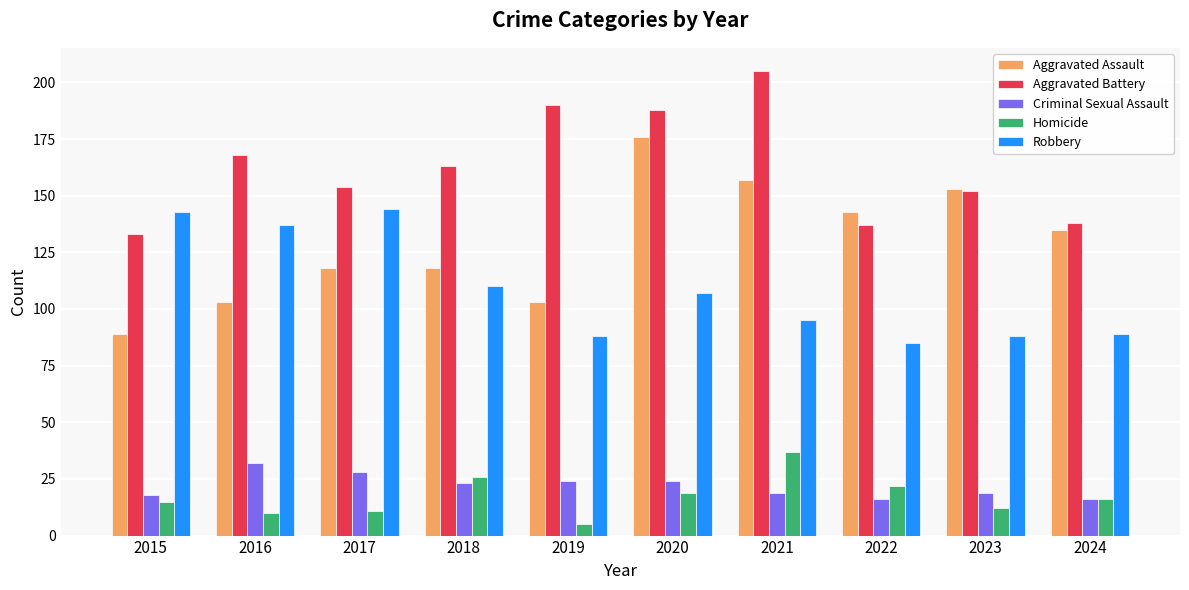

What is the difference between the Aggravated Assault values at 2024 and 2017?

17